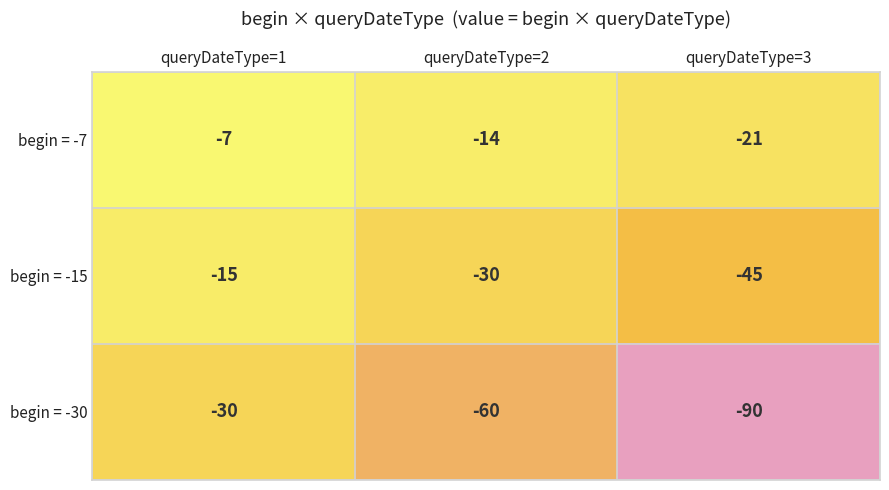

Which series has the widest spread of values?

begin = -30